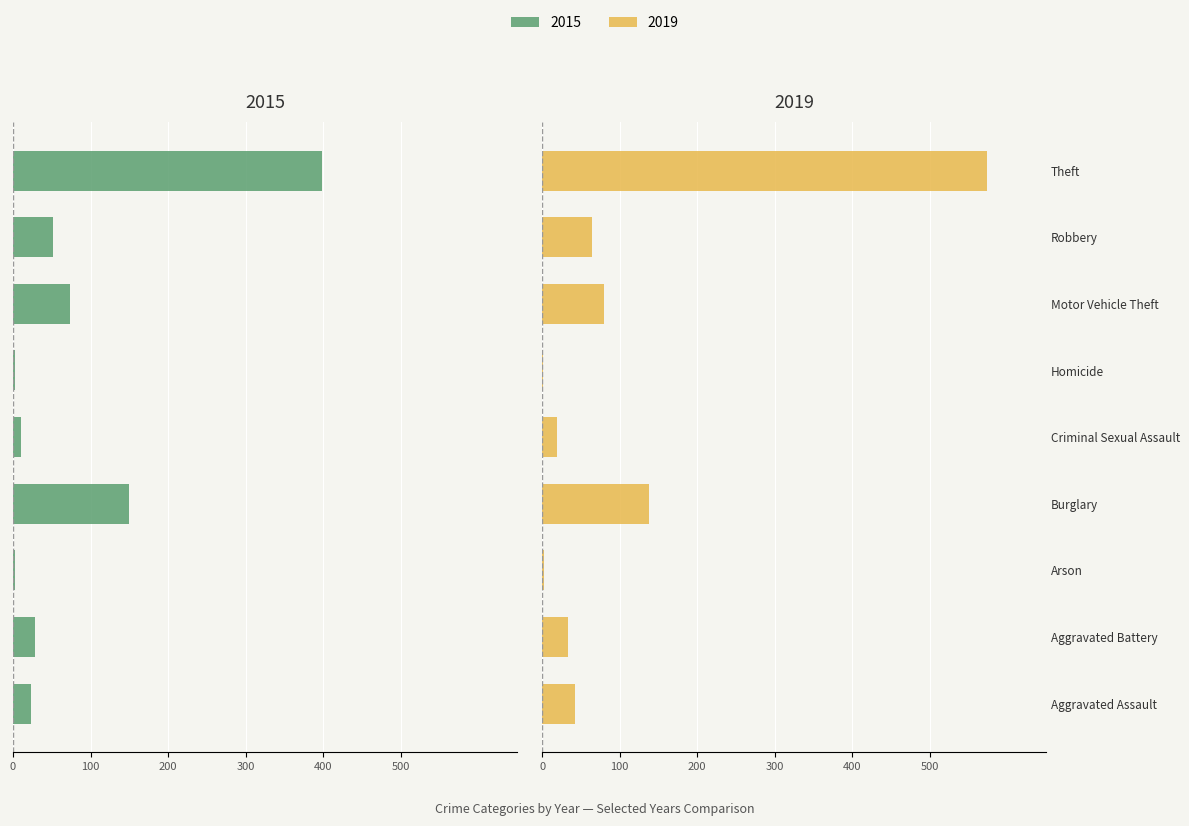

Which label corresponds to the largest value in the chart?

Theft